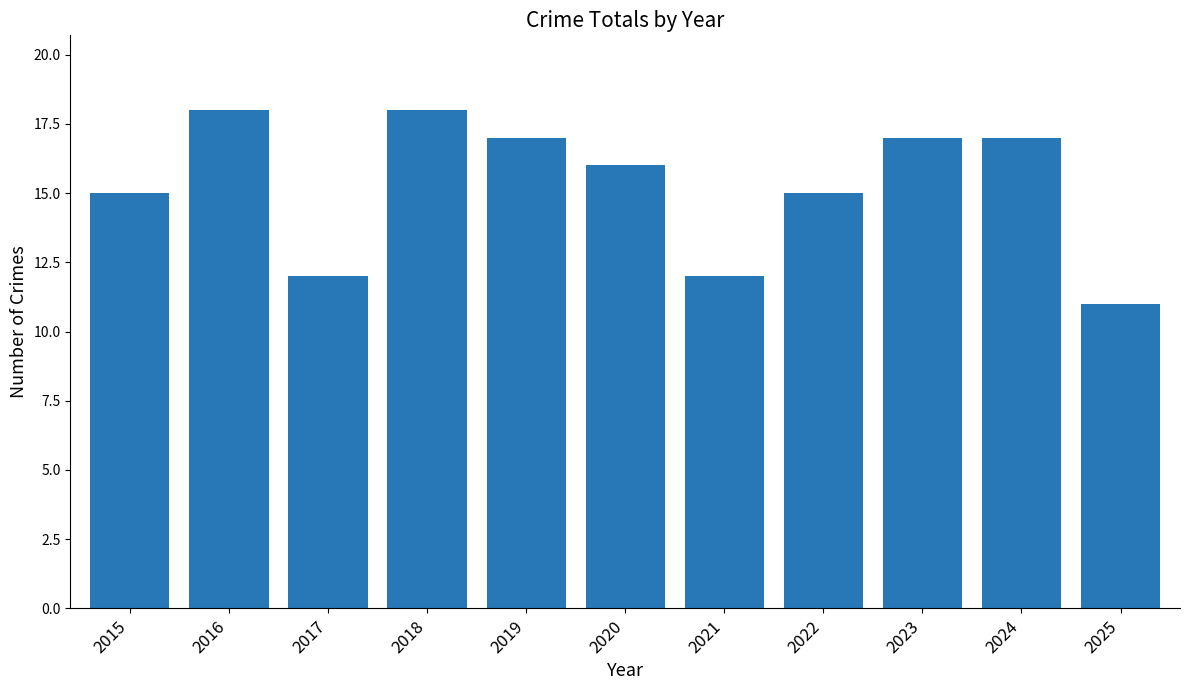

What is the smallest value displayed?

11